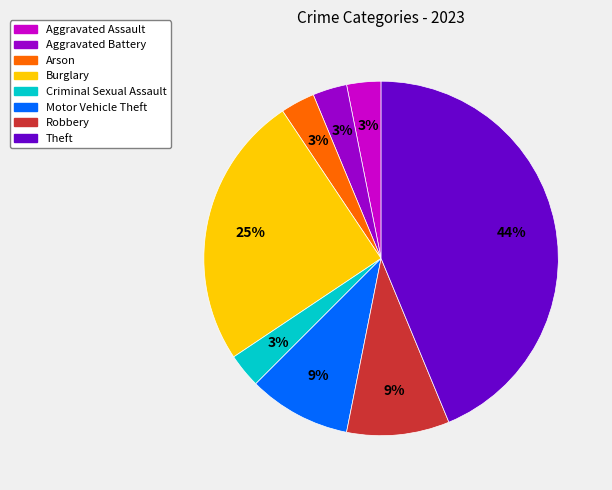

What percentage is the Aggravated Assault slice, to the nearest percent?

3%